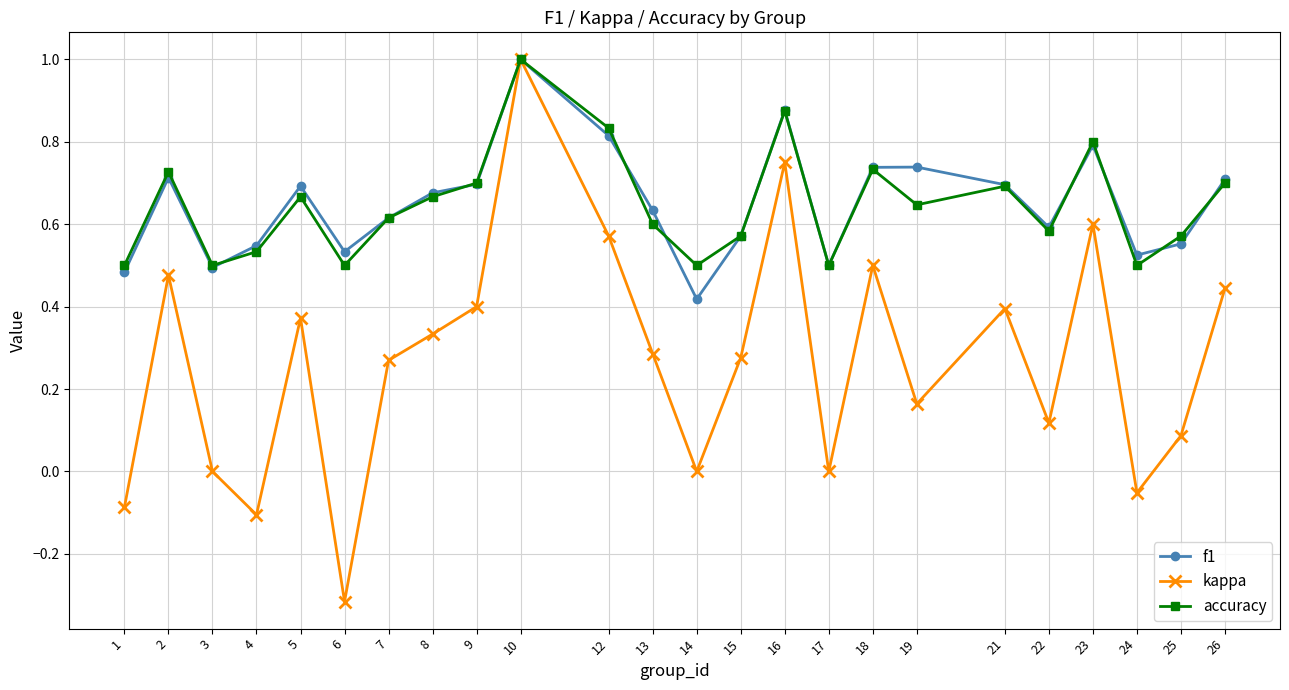

At which category is the sum across all series the highest?

10